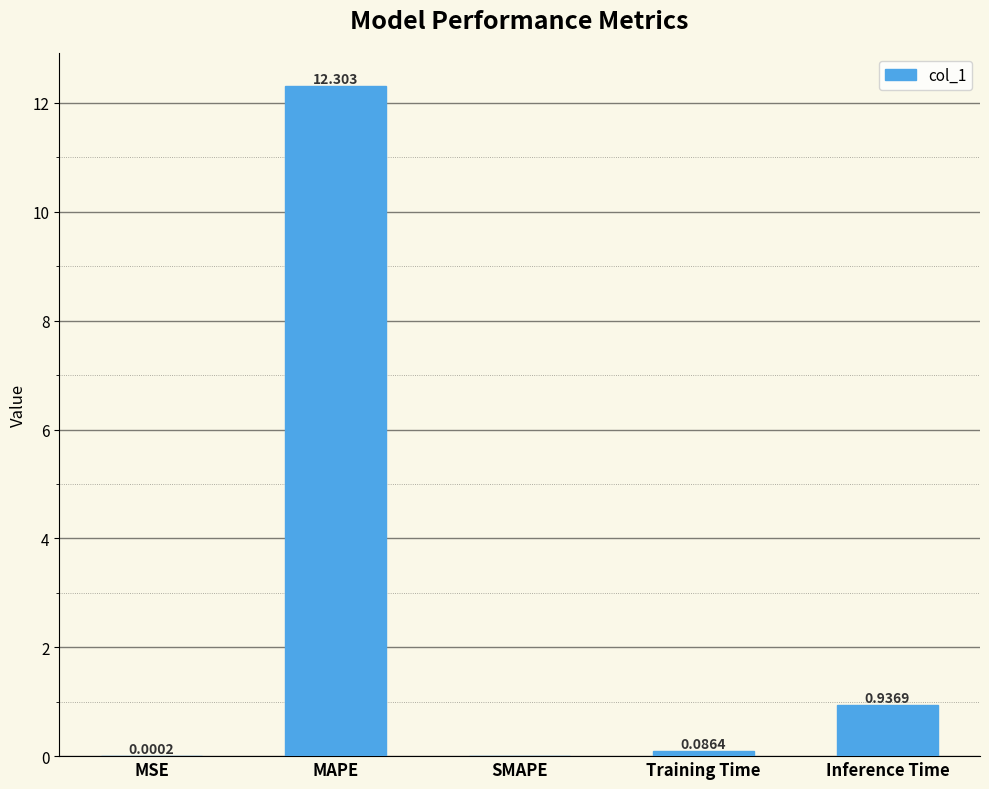

Between SMAPE and MSE, which is larger?

MSE